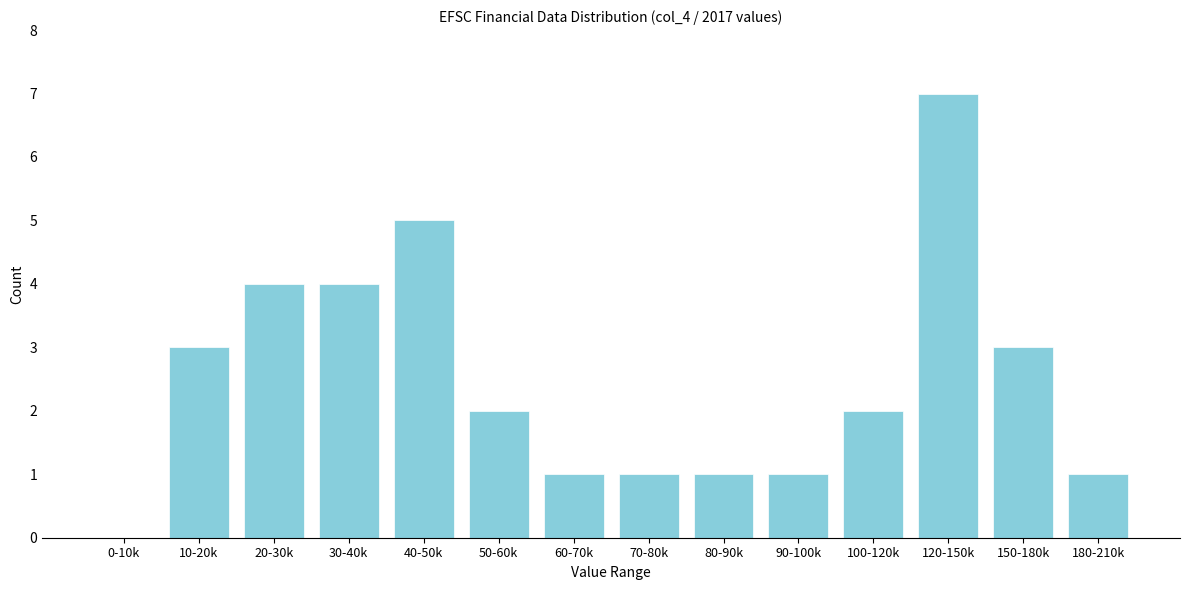

Between 40-50k and 80-90k, which is larger?

40-50k